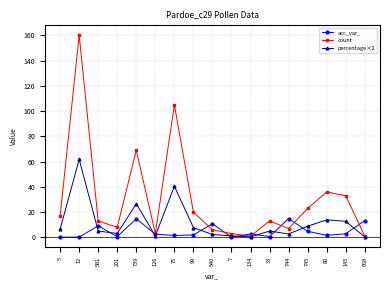

What position from the right is 540?

9